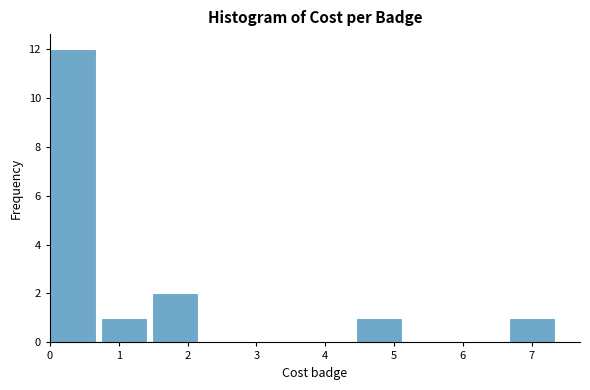

Over which range of the x-axis is the bar tallest?

0.0 to 0.7